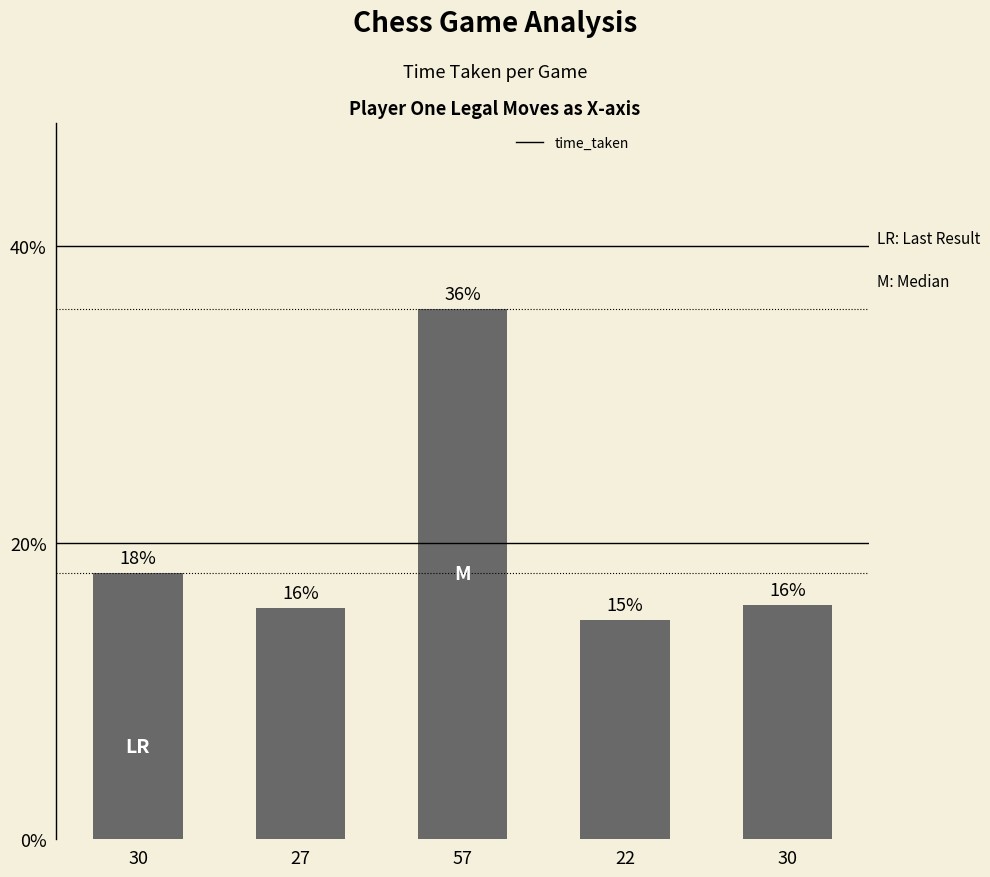

Reading left to right, list all the values displayed in this chart.

30=18.0	27=15.6	57=35.8	22=14.8	30=15.8